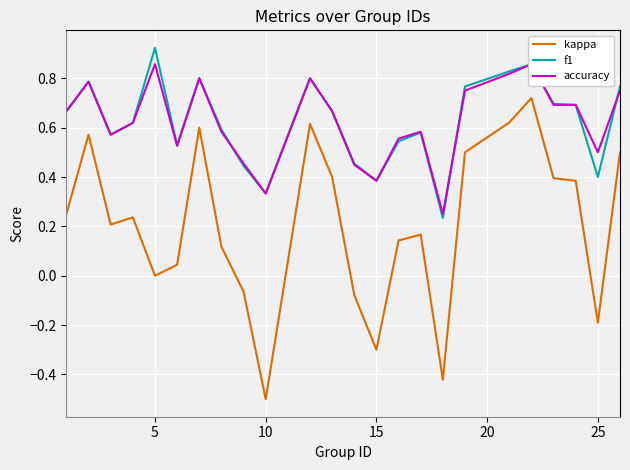

At which label does f1 reach its peak?

5